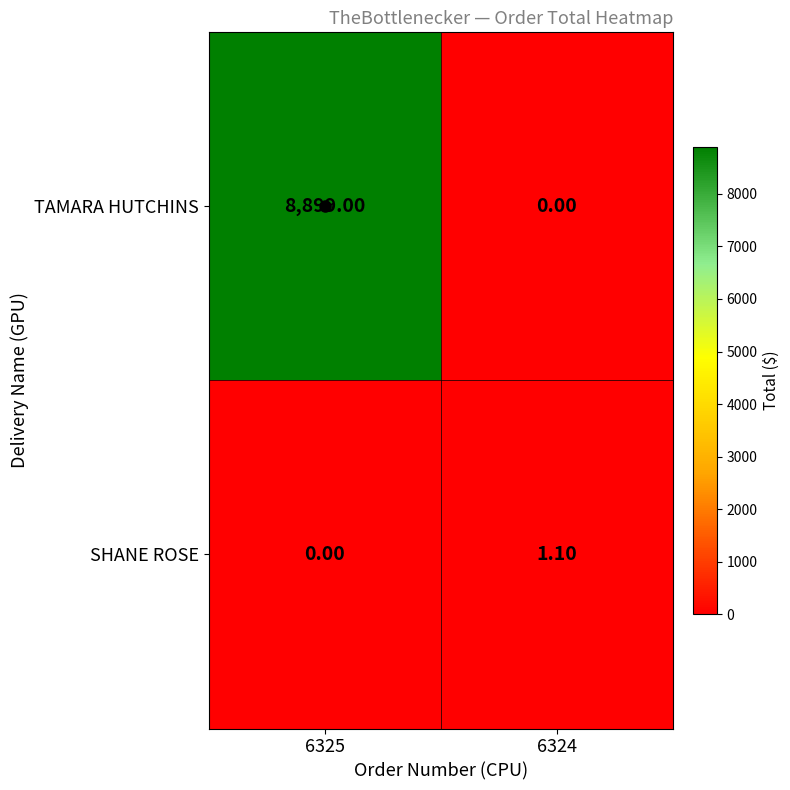

What is the spread (max minus min) of values at 6324?

1.1